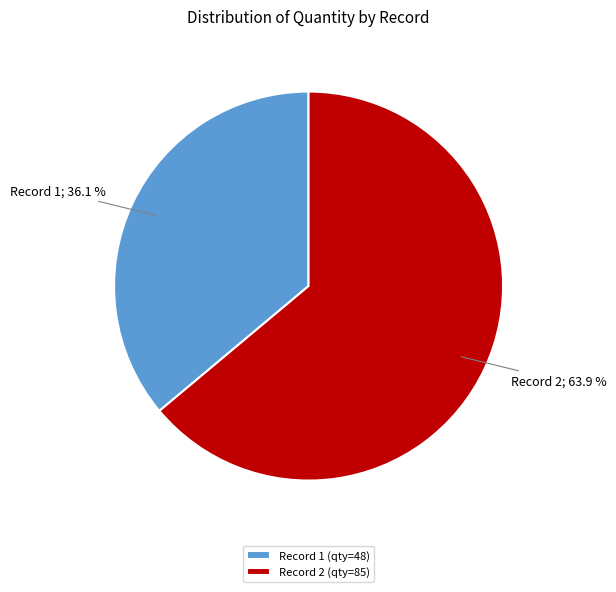

What is the ratio of the value at Record 1 (qty=48) to the value at Record 2 (qty=85)?

0.6